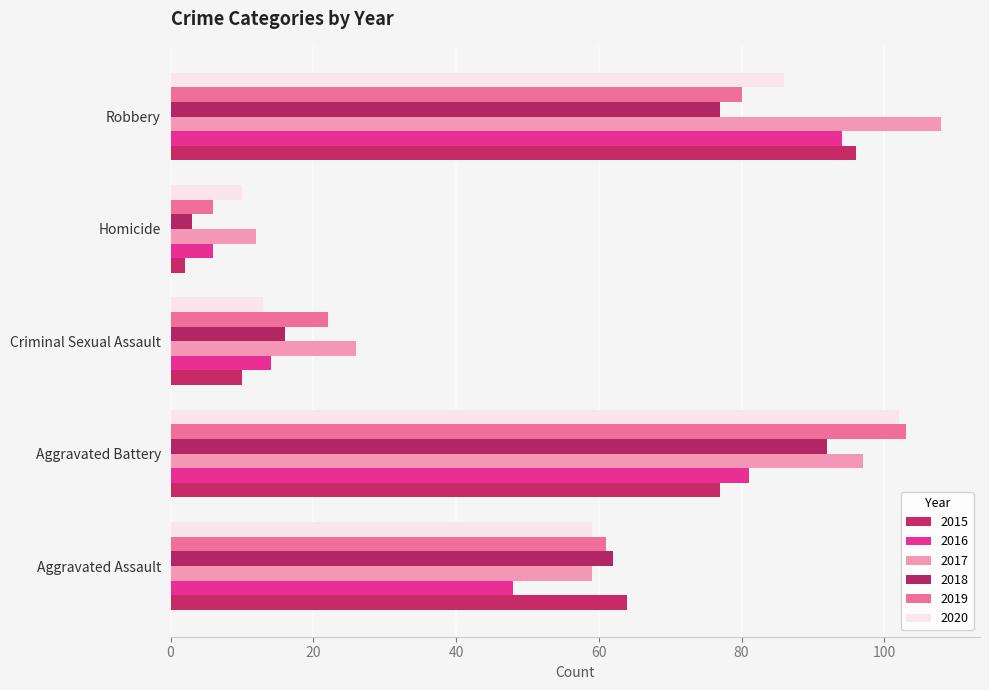

Count the number of data series in this chart.

6